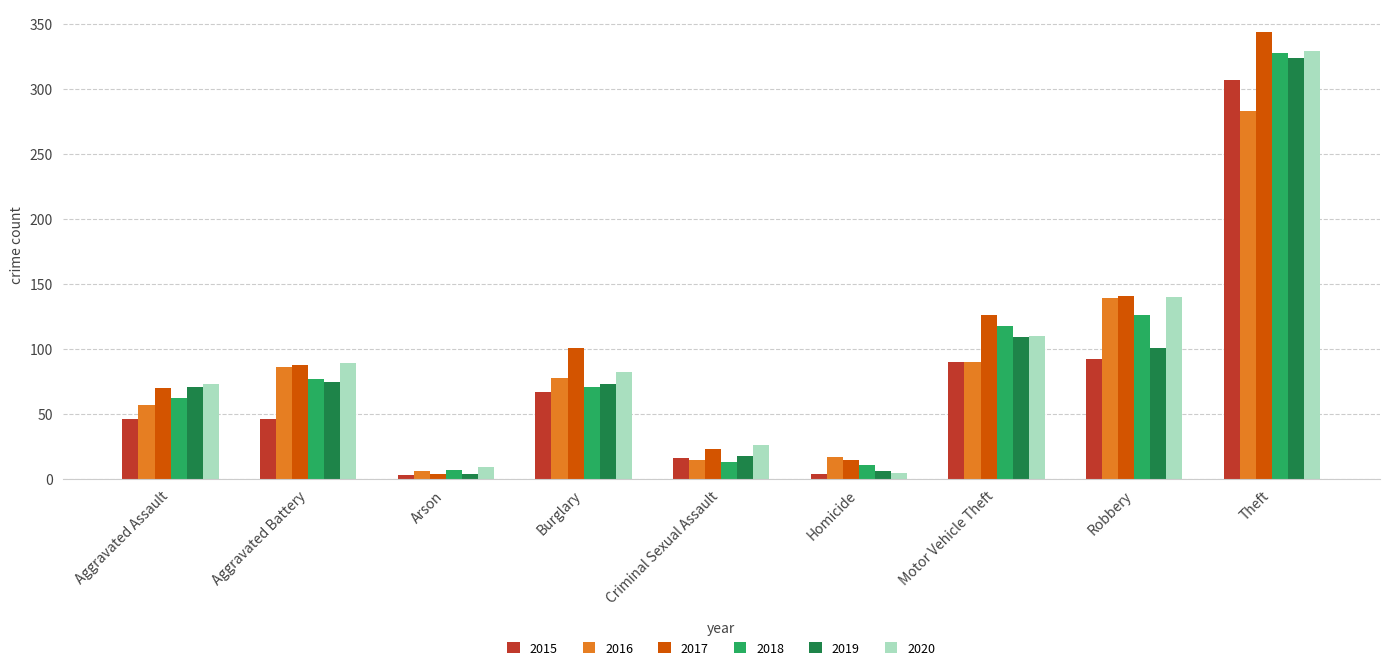

At how many categories does at least one series exceed 330?

1